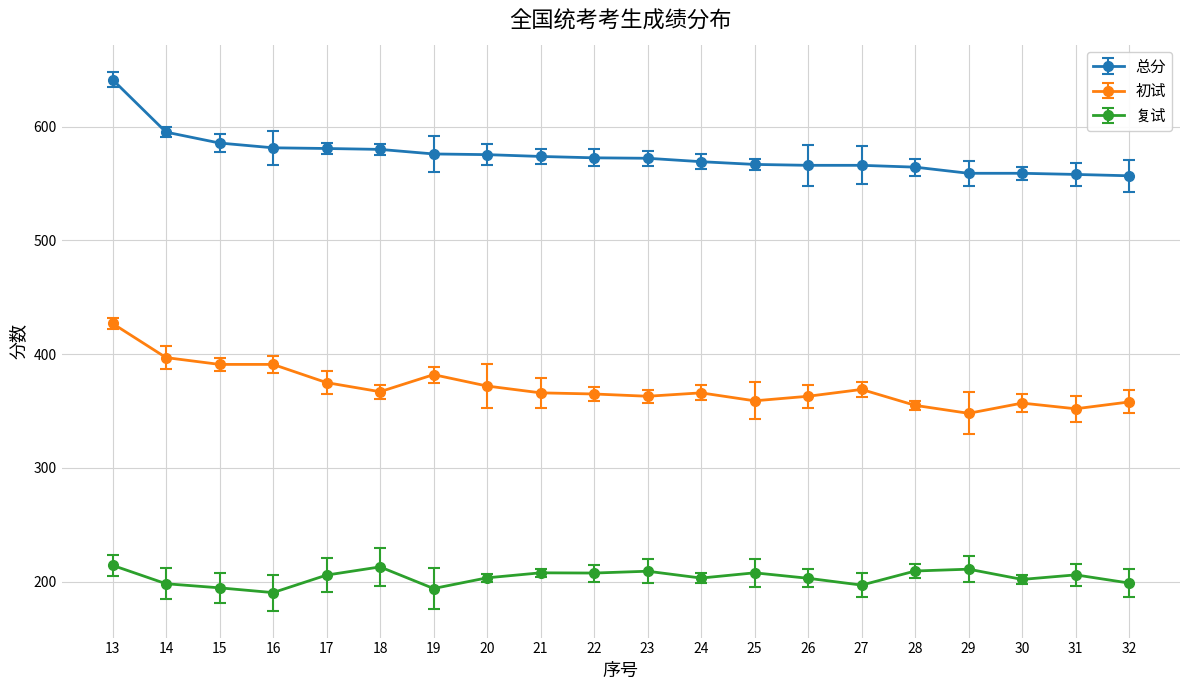

List the series in order of their overall mean, highest first.

总分, 初试, 复试